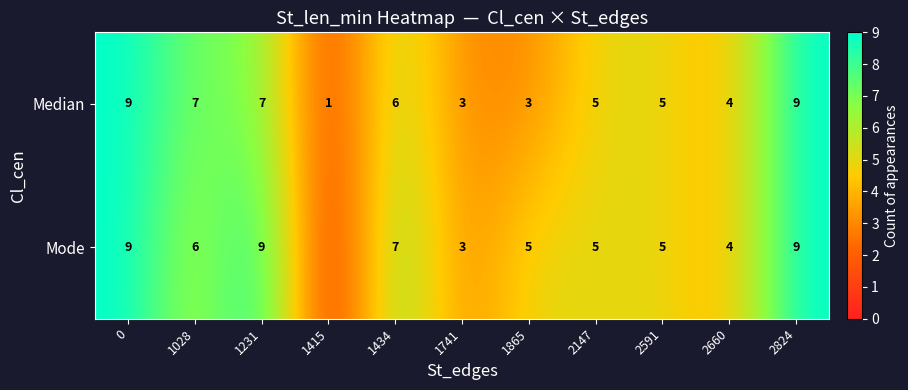

What is the difference between the maximum and minimum values in the Median series?

8